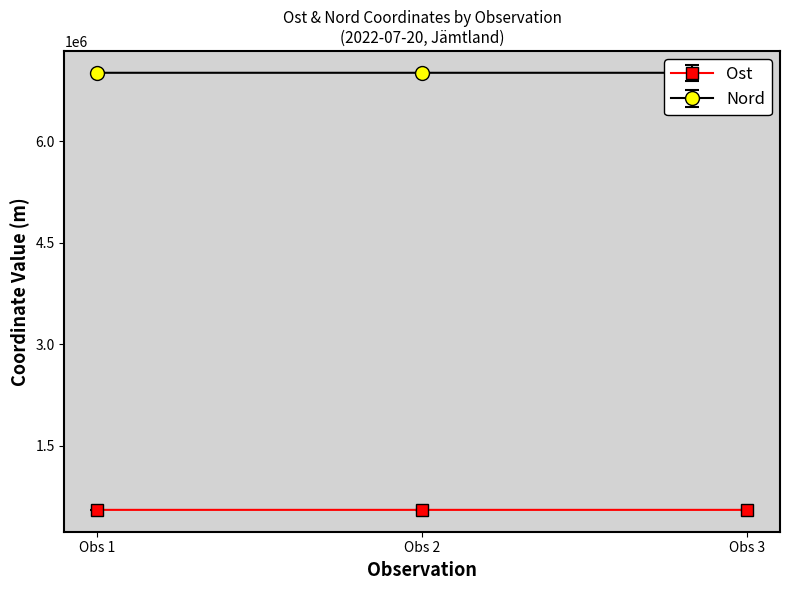

What is the value of the Ost point at the 1st from the left?

555321.8